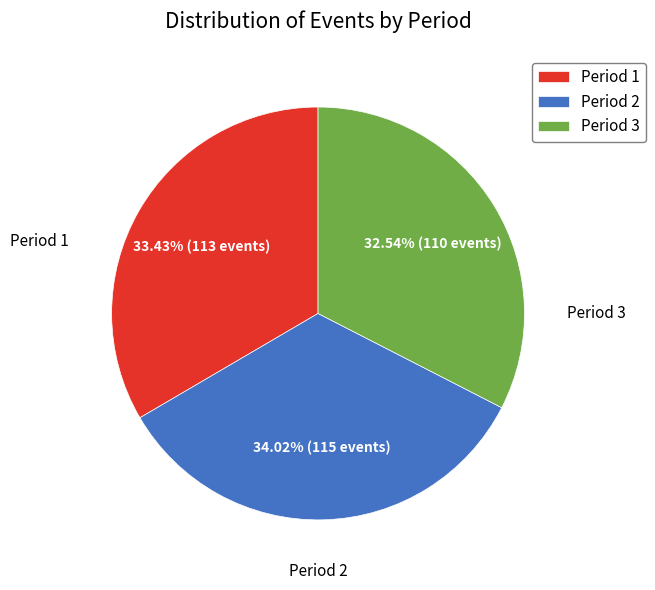

To the nearest percent, what is the difference between the largest and smallest slice percentages?

1%